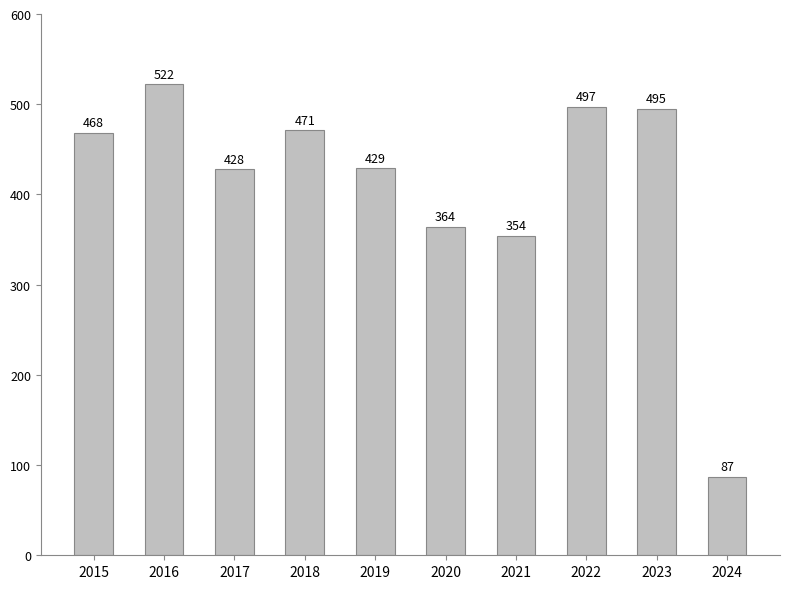

The chart shows a value of 497 at 2022. True or false?

True